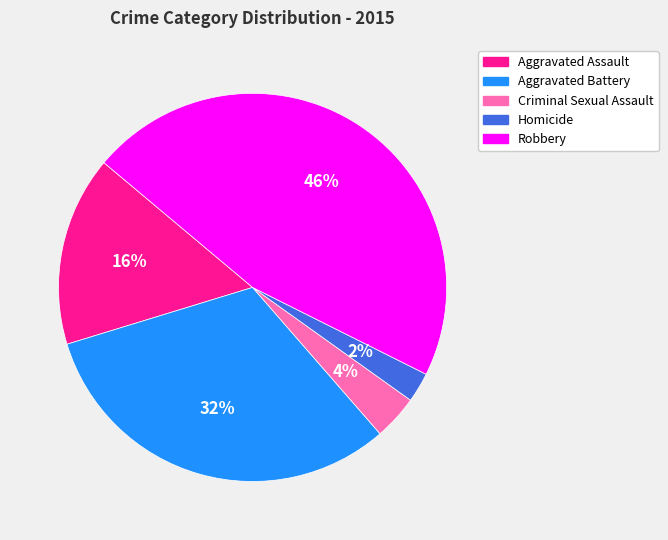

Between Criminal Sexual Assault and Robbery, which is larger?

Robbery